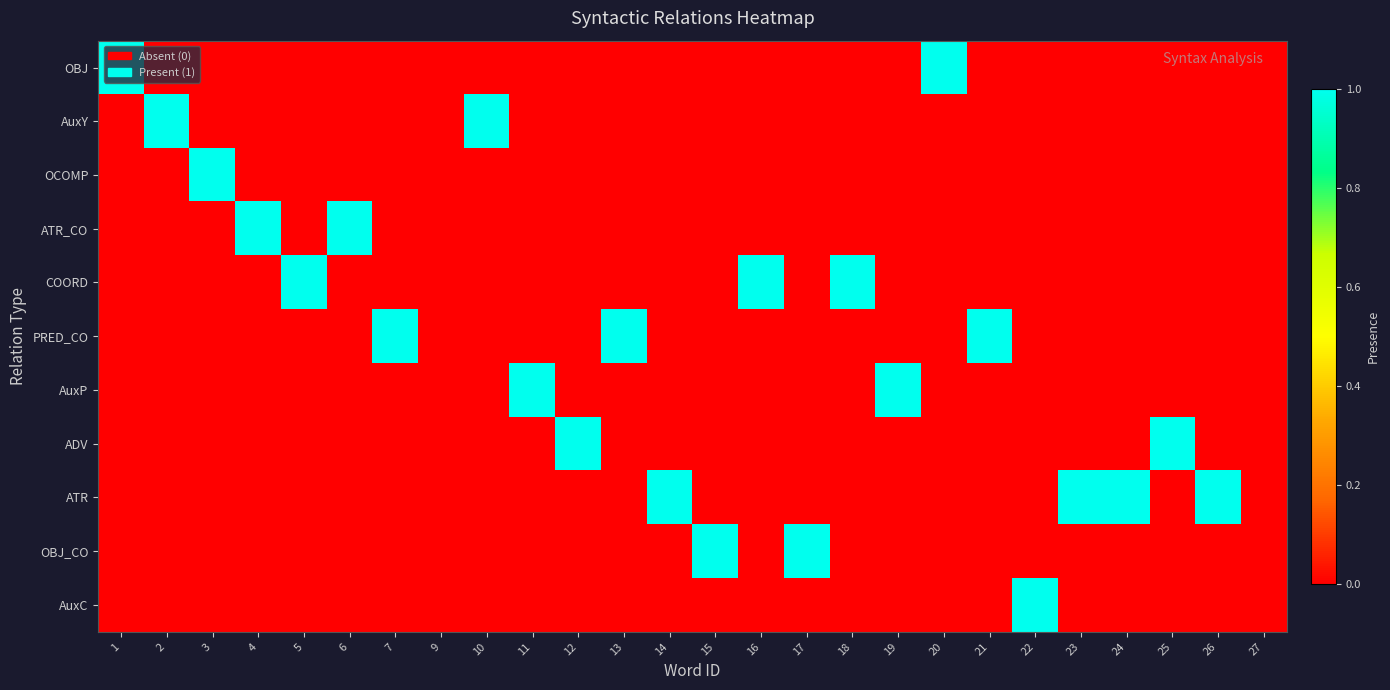

How many categories are shown in the chart?

26